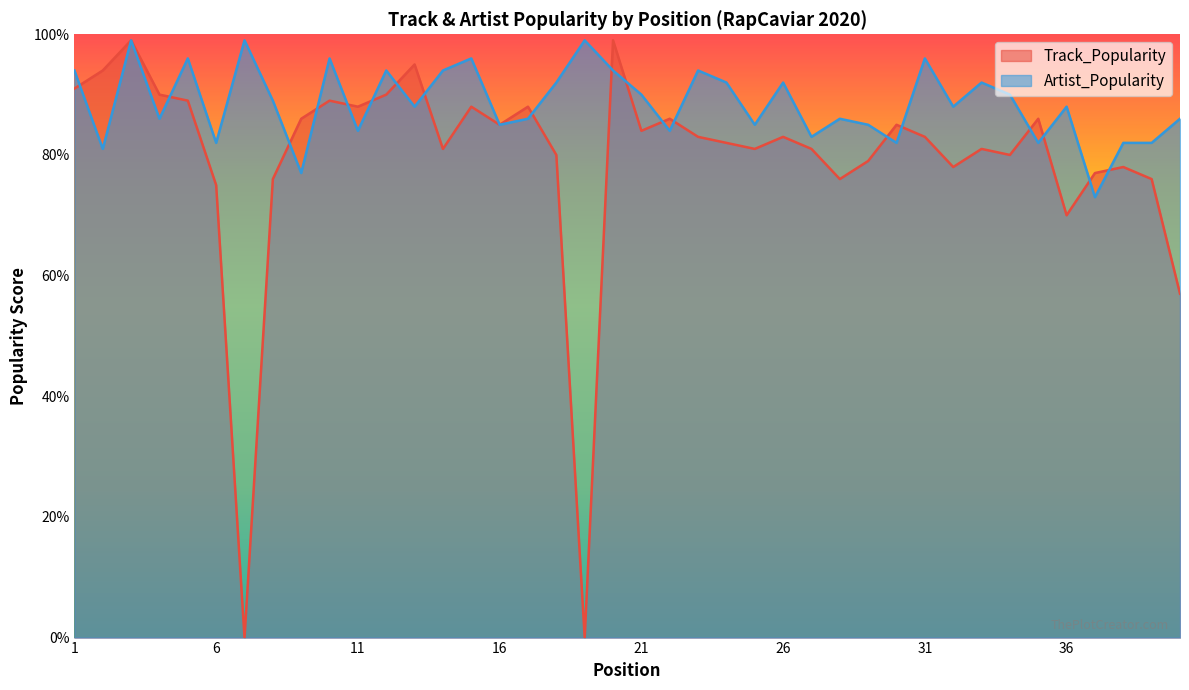

Which has a higher value, 18 or 11?

11